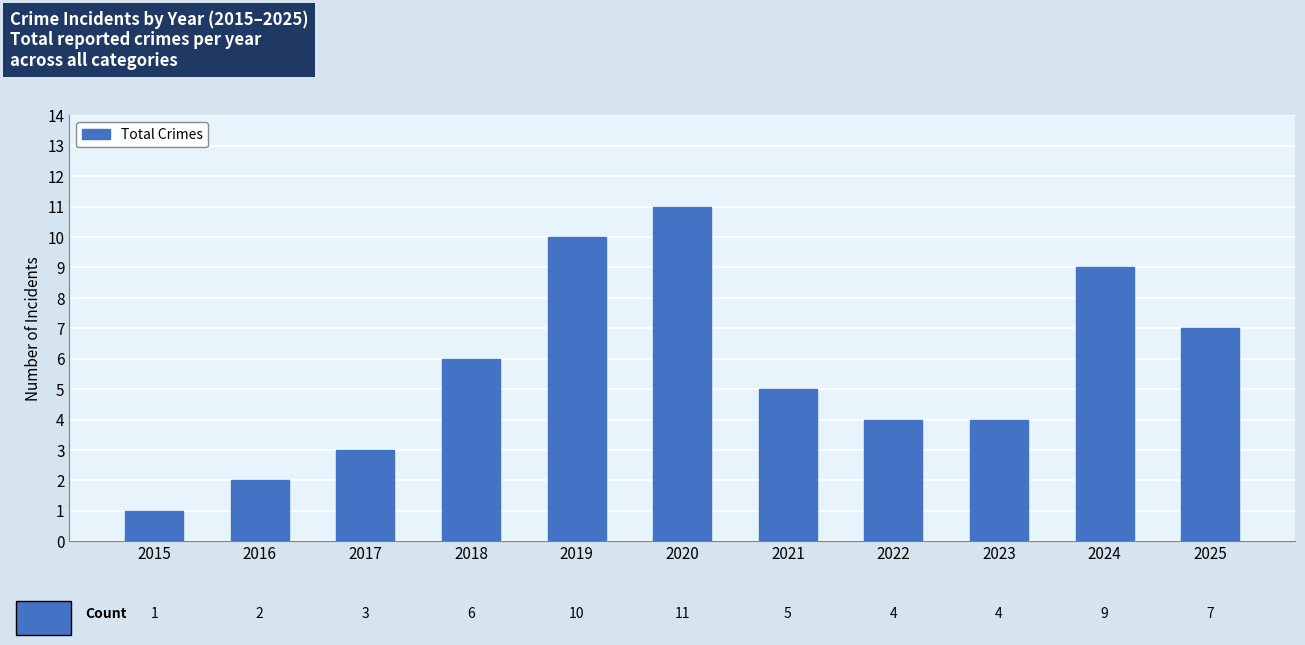

At which category does the chart reach its minimum across all series?

2015